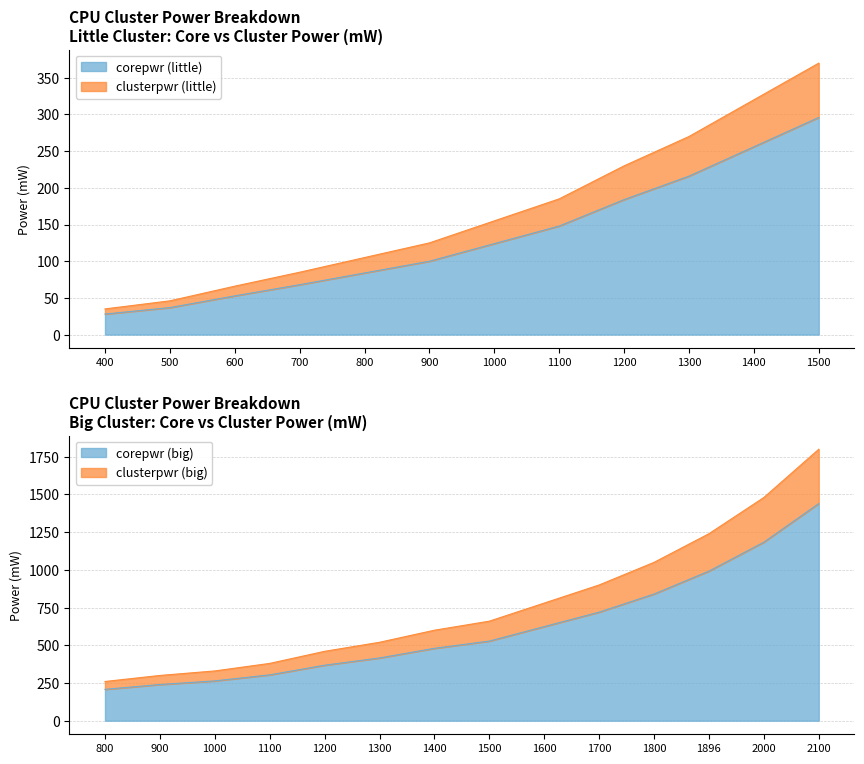

What is the difference between the maximum and minimum values in the corepwr (little) series?

268.0